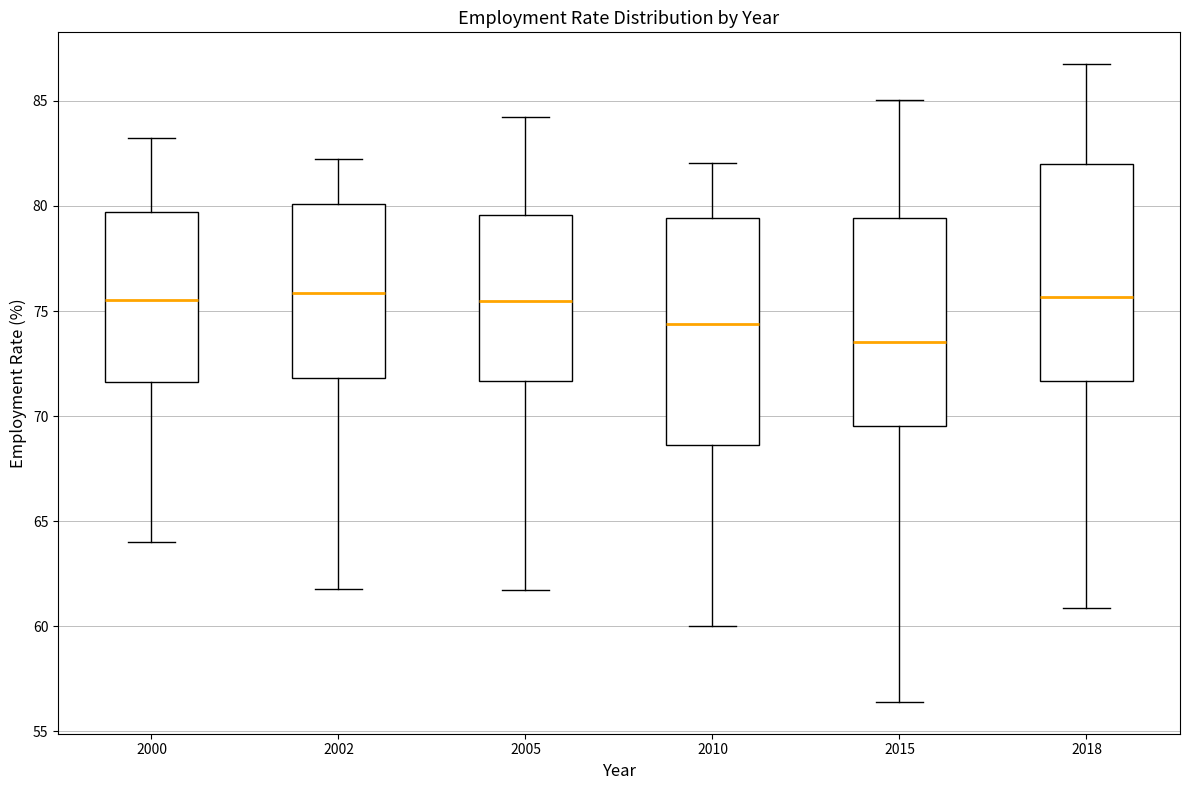

Where does the lower whisker of the box at x = 2018 end on the y-axis? The values are not printed on the chart, so give them approximately, as read against the axis.

61.0